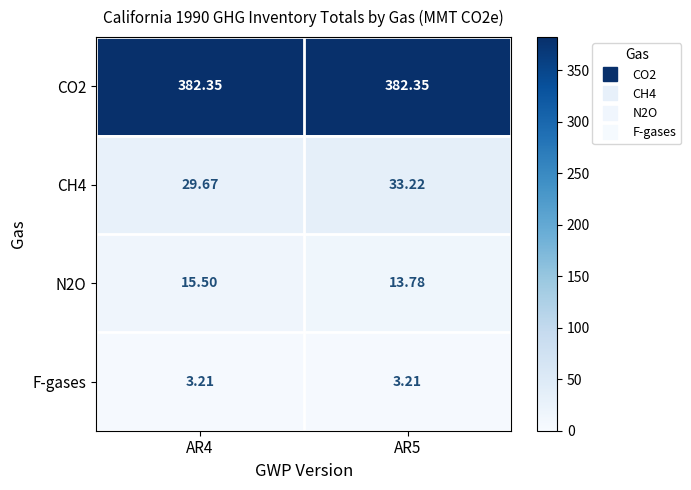

Is the value of F-gases at AR4 greater than the value of CH4 at AR4?

No